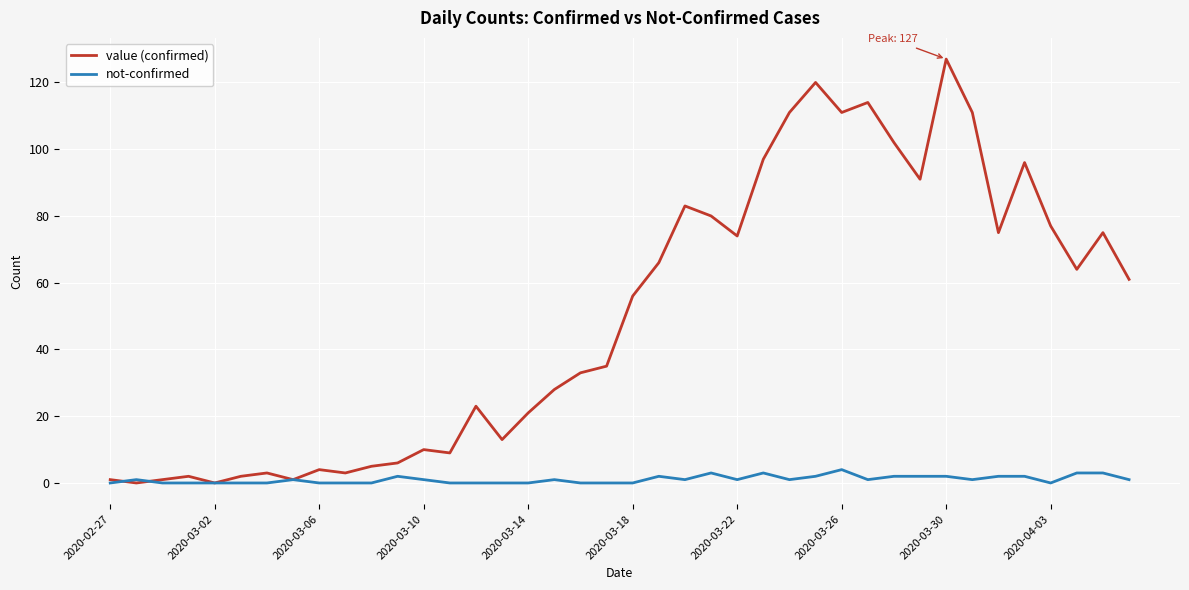

Which series has the largest total across all categories?

value (confirmed)